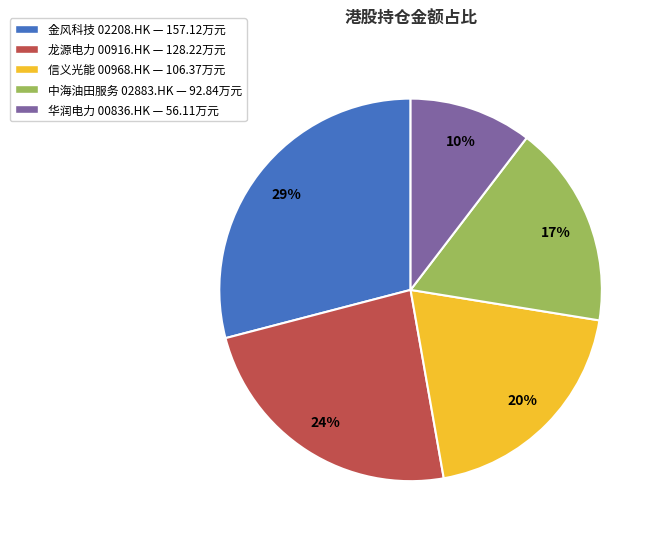

True or false: 信义光能 00968.HK — 106.37万元 accounts for 20% of the total.

True